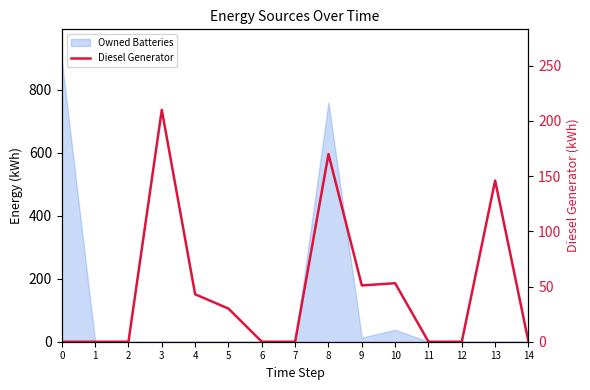

What is the difference between the maximum and minimum values?

210